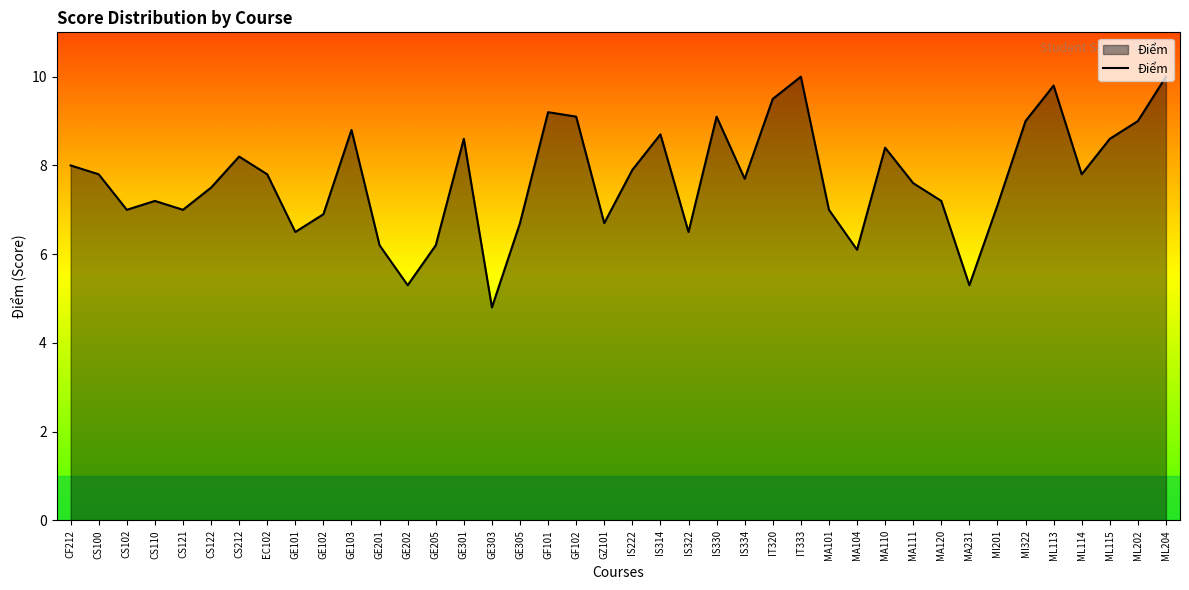

How many lines are shown in the chart?

1